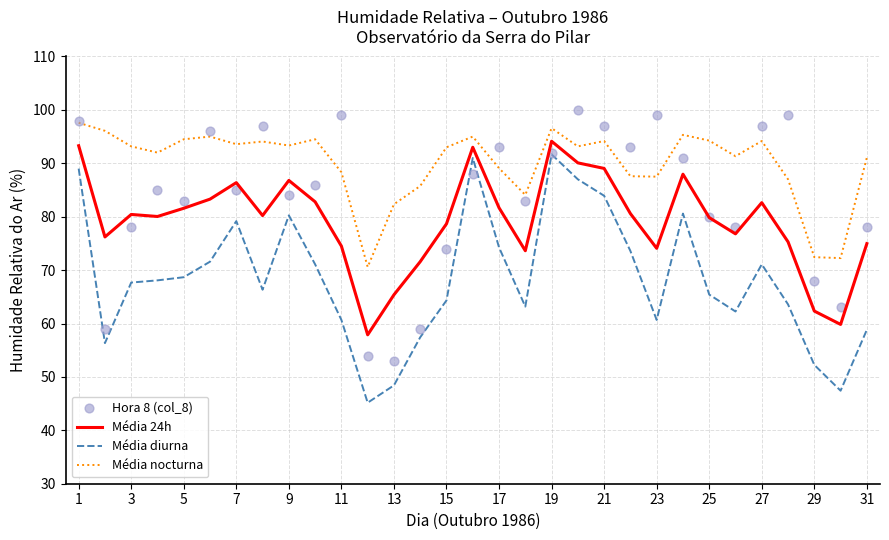

Is the value of Média diurna at 17 greater than the value of Média 24h at 25?

No